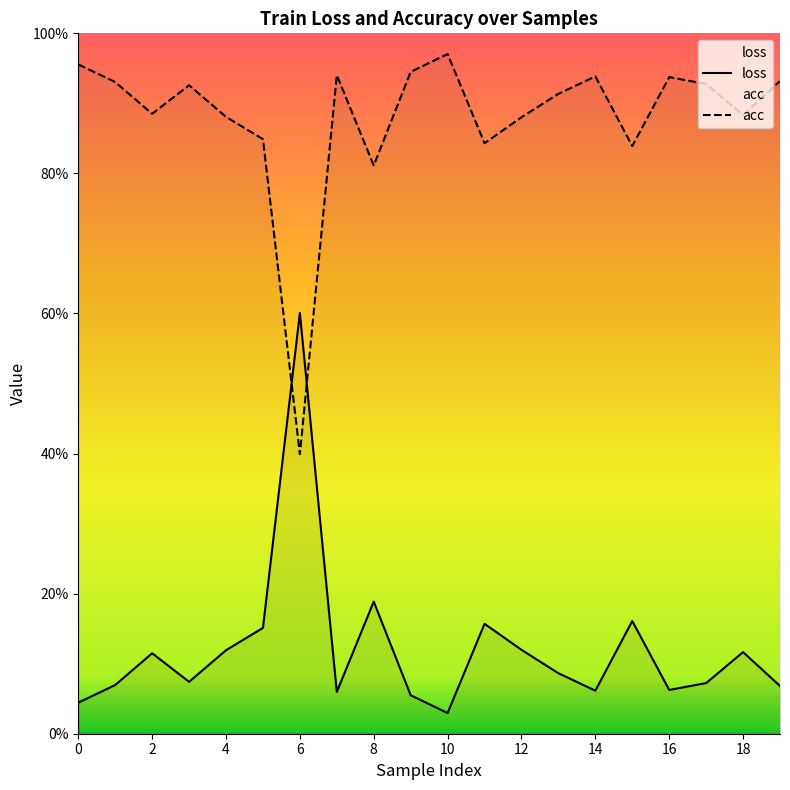

Reading right to left, extract all data points from this chart.

loss: 0.1	0.1	0.1	0.1	0.2	0.1	0.1	0.1	0.2	0.0	0.1	0.2	0.1	0.6	0.2	0.1	0.1	0.1	0.1	0.0
acc: 0.9	0.9	0.9	0.9	0.8	0.9	0.9	0.9	0.8	1.0	0.9	0.8	0.9	0.4	0.8	0.9	0.9	0.9	0.9	1.0